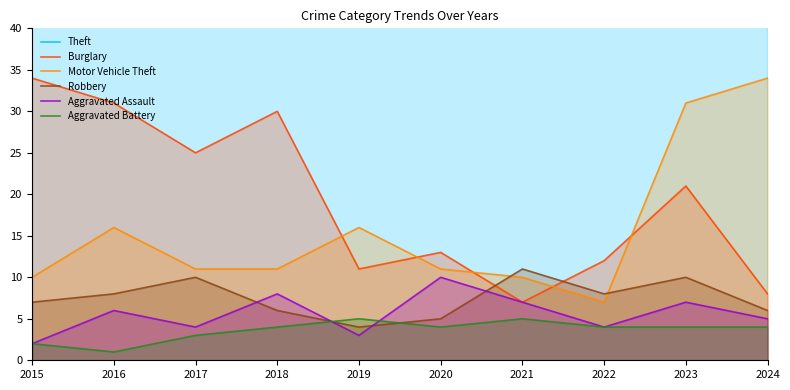

At which label does Robbery first exceed 8?

2017